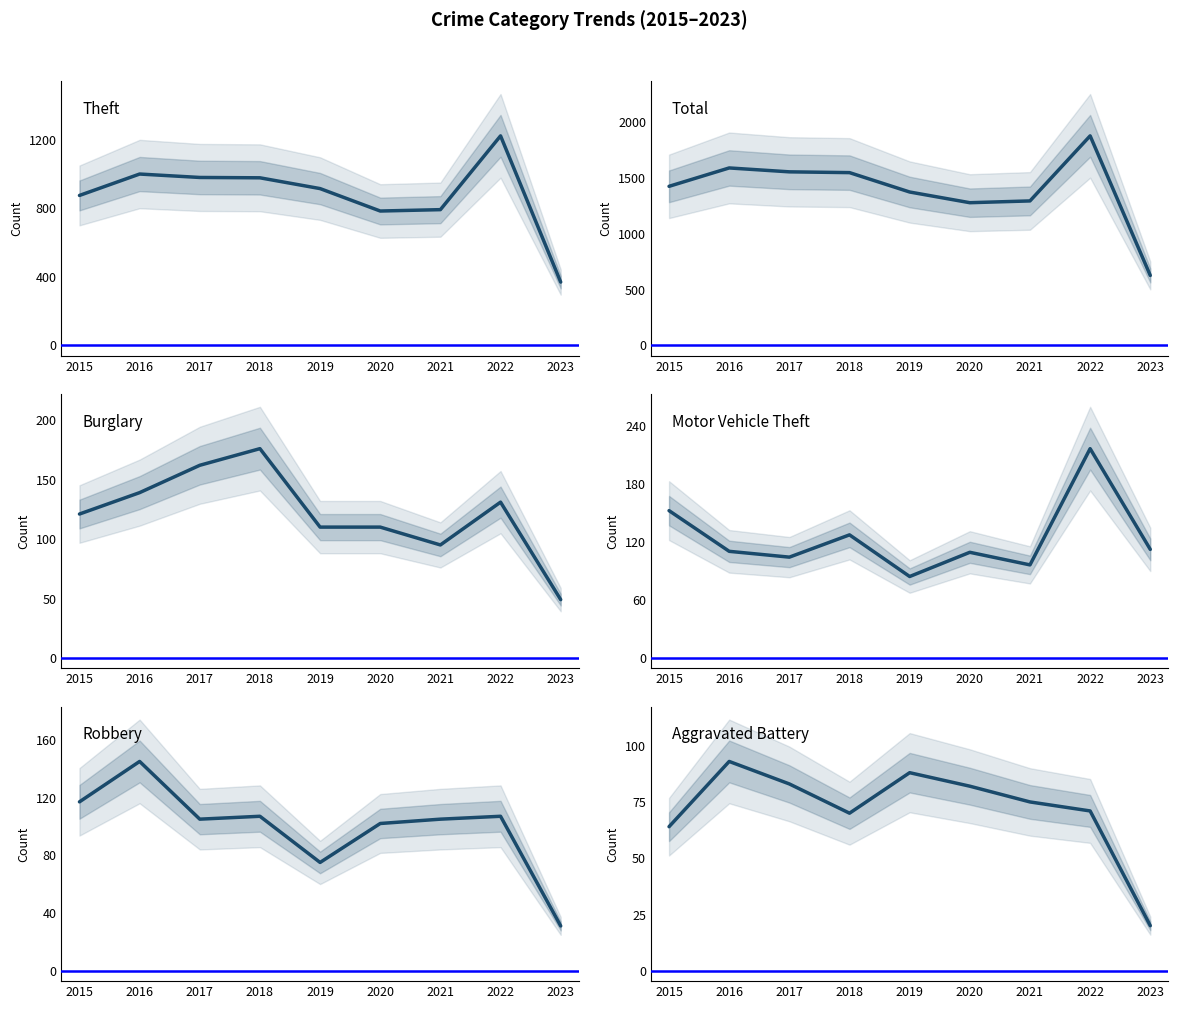

What is the maximum value for Robbery?

145